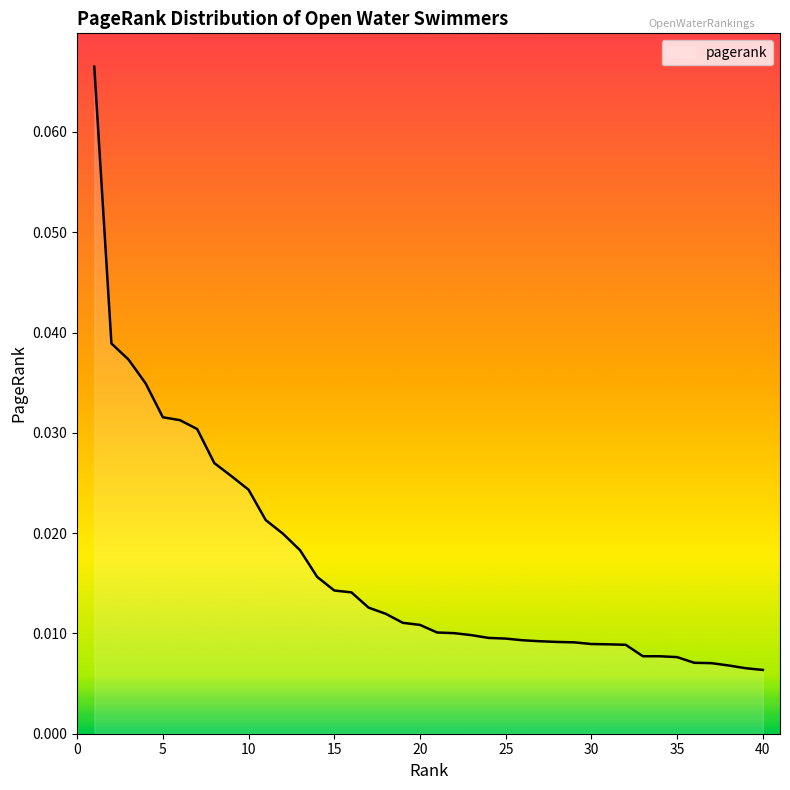

True or false: the data has more than 1 interior local peaks.

False